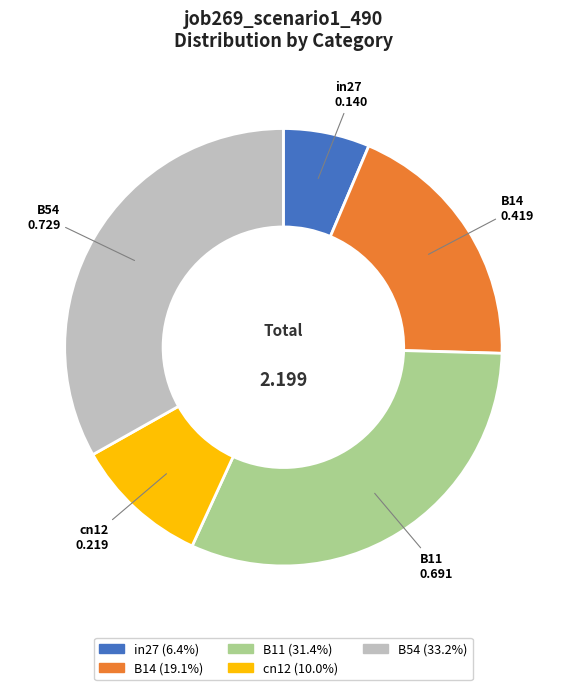

Is B14 the majority of the pie?

No